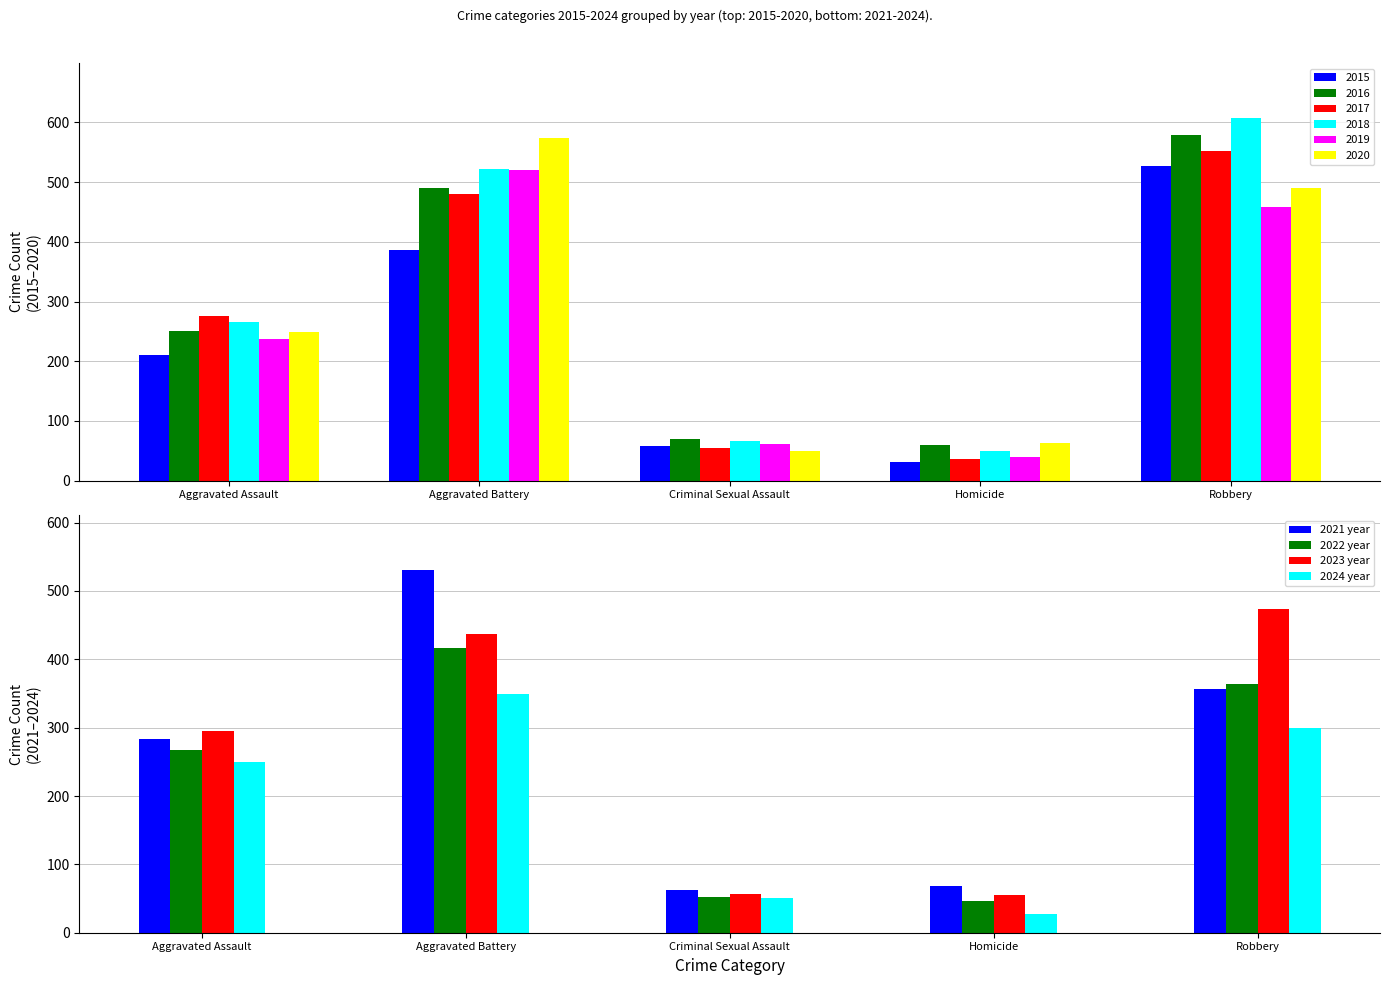

What is the maximum value for 2015?

527